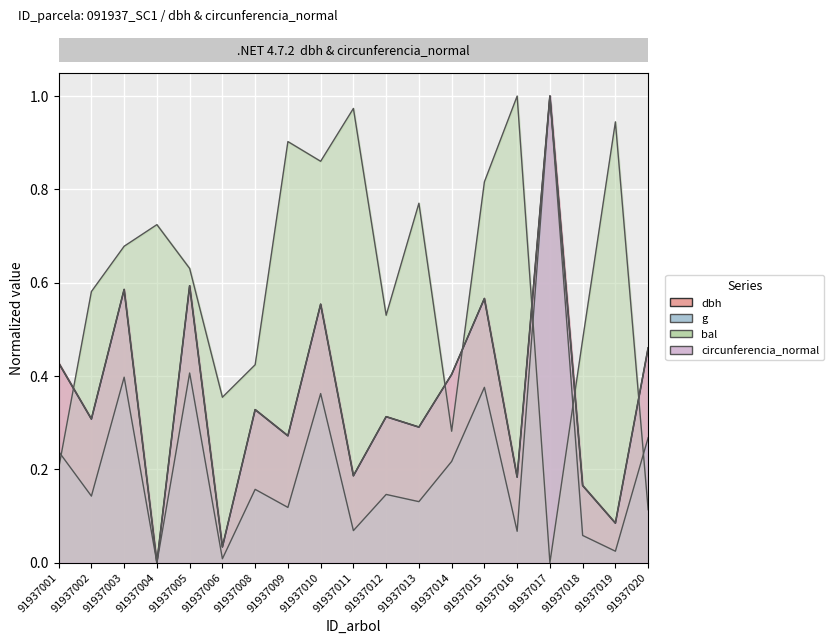

Reading left to right, list all the values displayed in this chart.

dbh: 0.4	0.3	0.6	0.0	0.6	0.0	0.3	0.3	0.6	0.2	0.3	0.3	0.4	0.6	0.2	1.0	0.2	0.1	0.5
g: 0.2	0.1	0.4	0.0	0.4	0.0	0.2	0.1	0.4	0.1	0.1	0.1	0.2	0.4	0.1	1.0	0.1	0.0	0.3
bal: 0.2	0.6	0.7	0.7	0.6	0.4	0.4	0.9	0.9	1.0	0.5	0.8	0.3	0.8	1.0	0.0	0.5	0.9	0.1
circunferencia_normal: 0.4	0.3	0.6	0.0	0.6	0.0	0.3	0.3	0.6	0.2	0.3	0.3	0.4	0.6	0.2	1.0	0.2	0.1	0.5